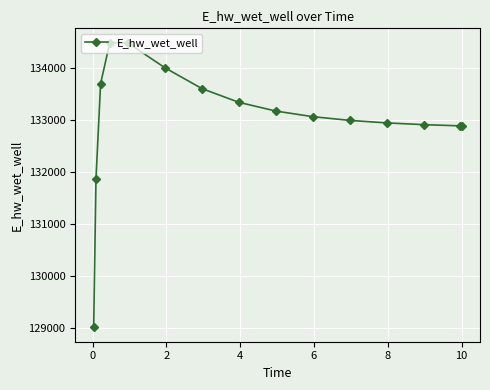

True or false: there are more than 2 points higher than both neighbors.

False